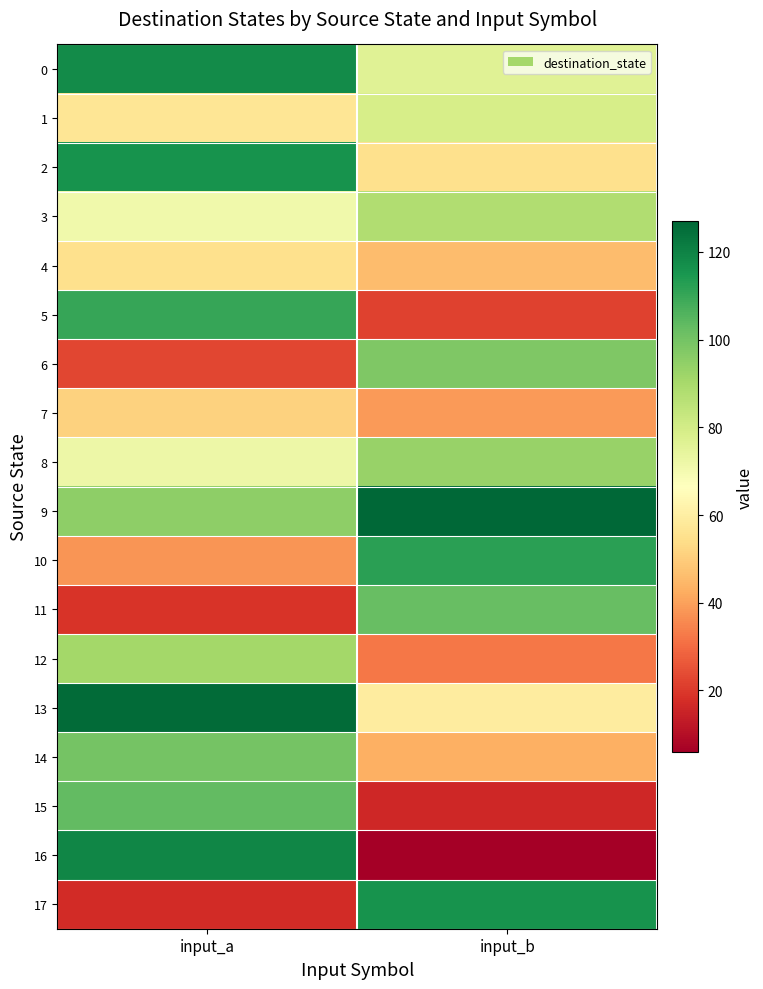

Rank the series at input_b from highest to lowest value.

9, 17, 10, 11, 6, 8, 3, 1, 0, 13, 2, 4, 14, 7, 12, 5, 15, 16